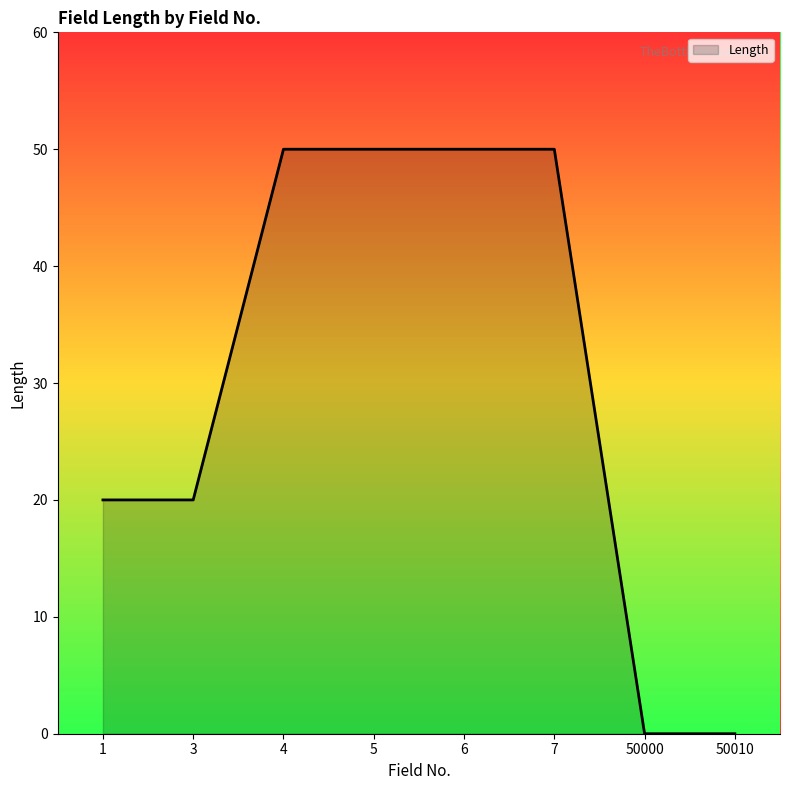

Does the chart display data point markers on the line(s)?

No